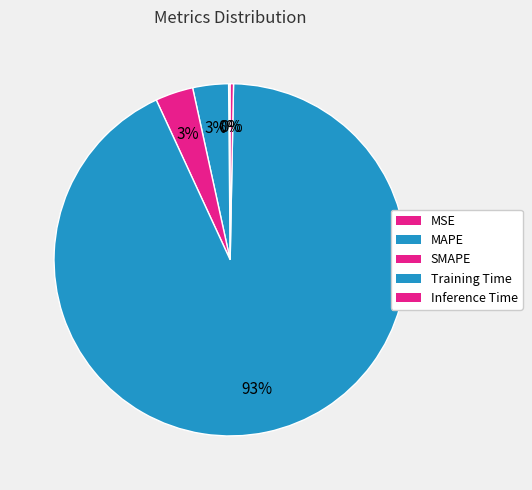

The MSE slice represents 1% of the pie. True or false?

False